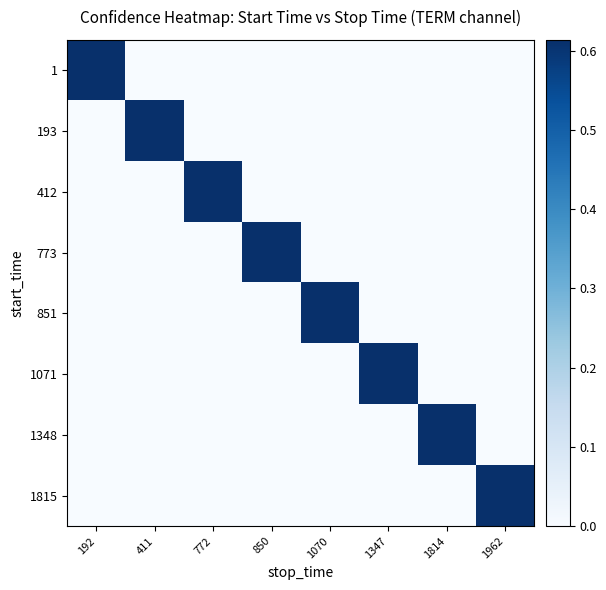

Which has a higher value, 192 or 411?

192